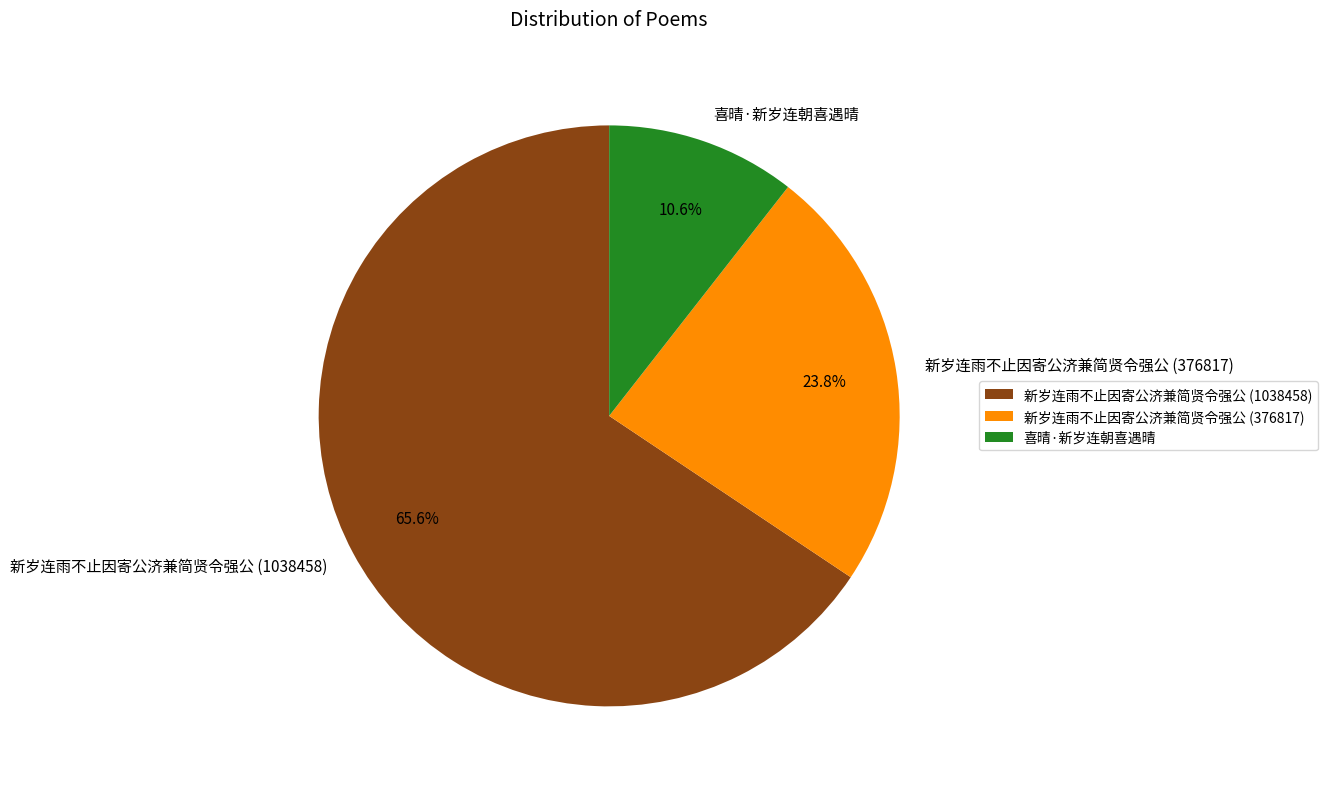

Do 新岁连雨不止因寄公济兼简贤令强公 (376817) and 喜晴·新岁连朝喜遇晴 together represent more than half of the pie?

No